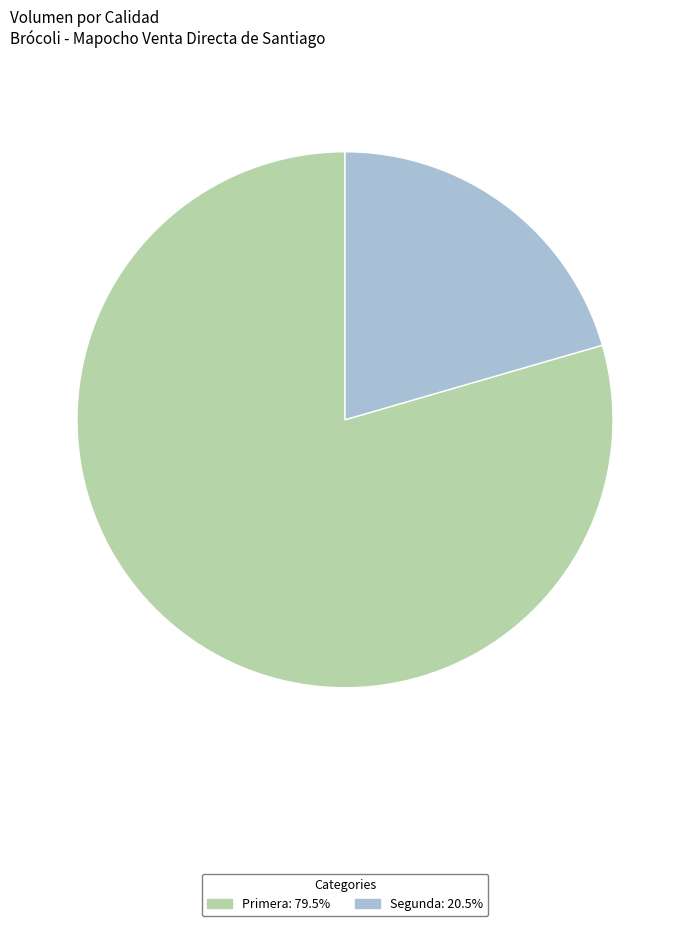

Count the number of slices in the pie.

2